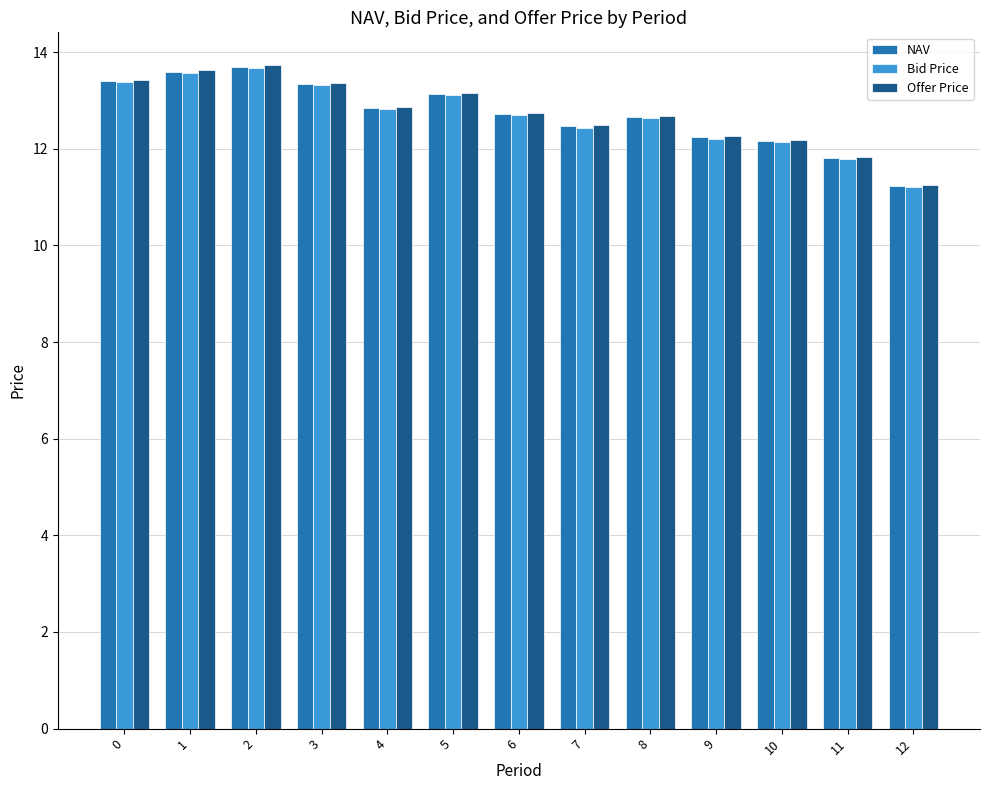

What is the maximum value for NAV?

13.7